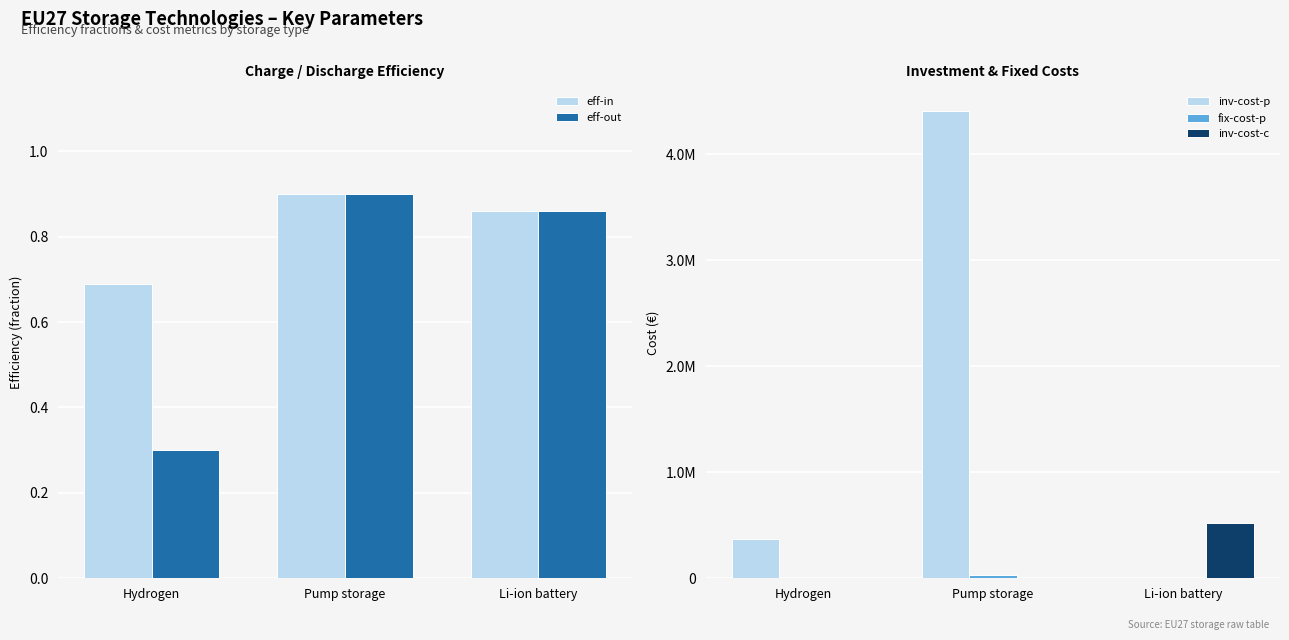

How many values in the fix-cost-p series are below 11000?

1